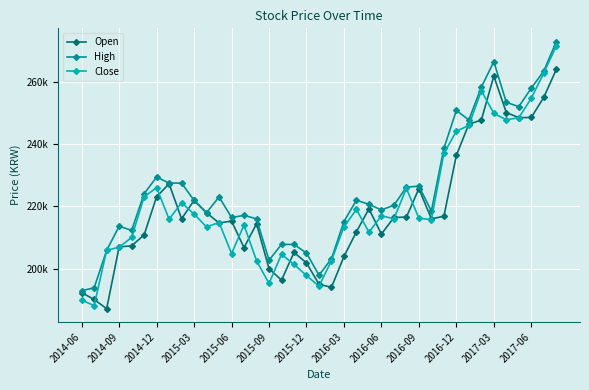

What are all the series names shown in the legend?

Open, High, Close